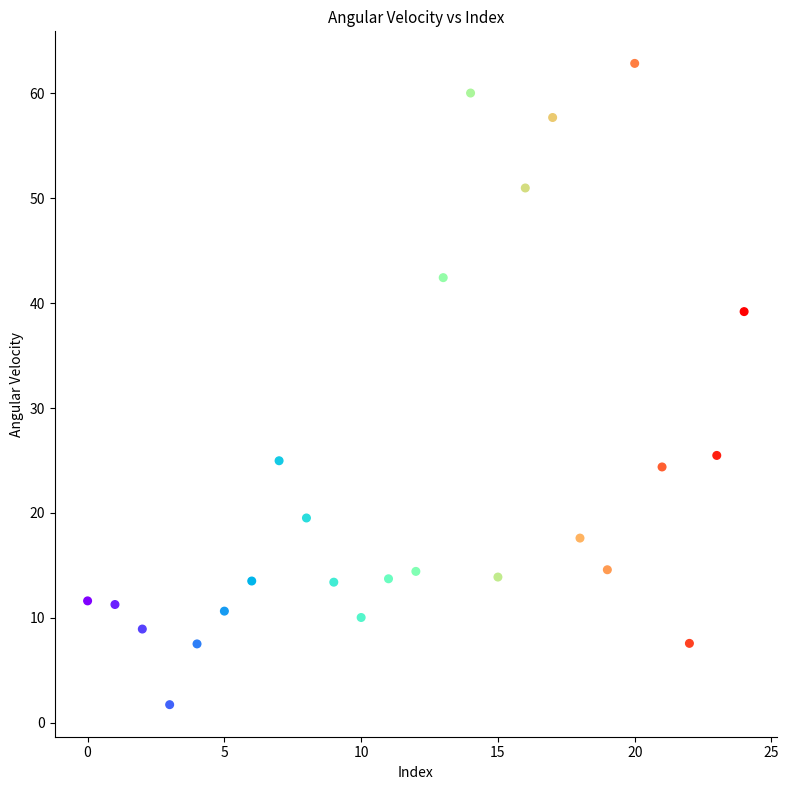

What is the range of Y values (max minus min)?

61.1